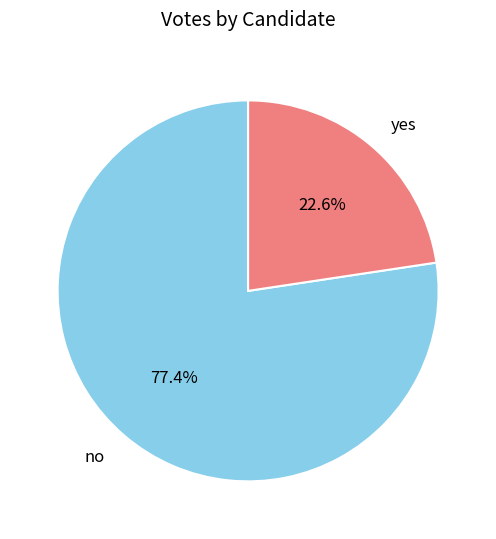

Between no and yes, which is larger?

no